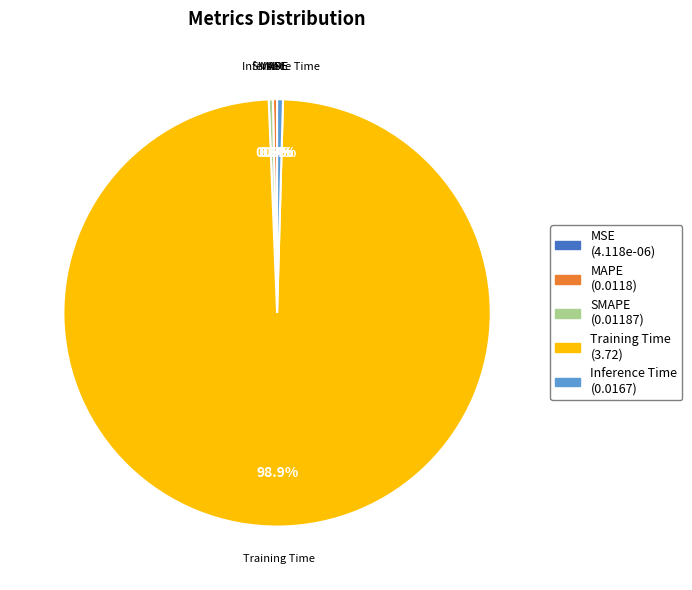

Between SMAPE and Training Time, which is larger?

Training Time